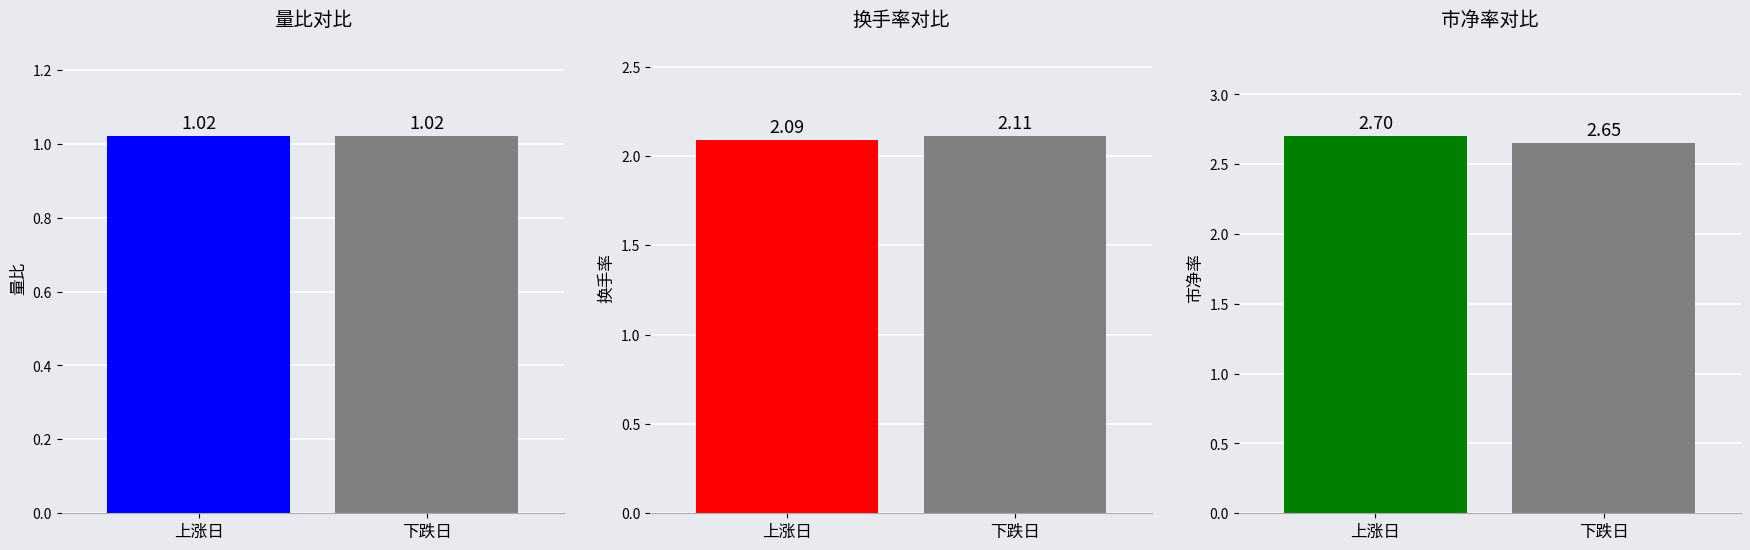

Rank the categories by value from lowest to highest.

下跌日, 上涨日